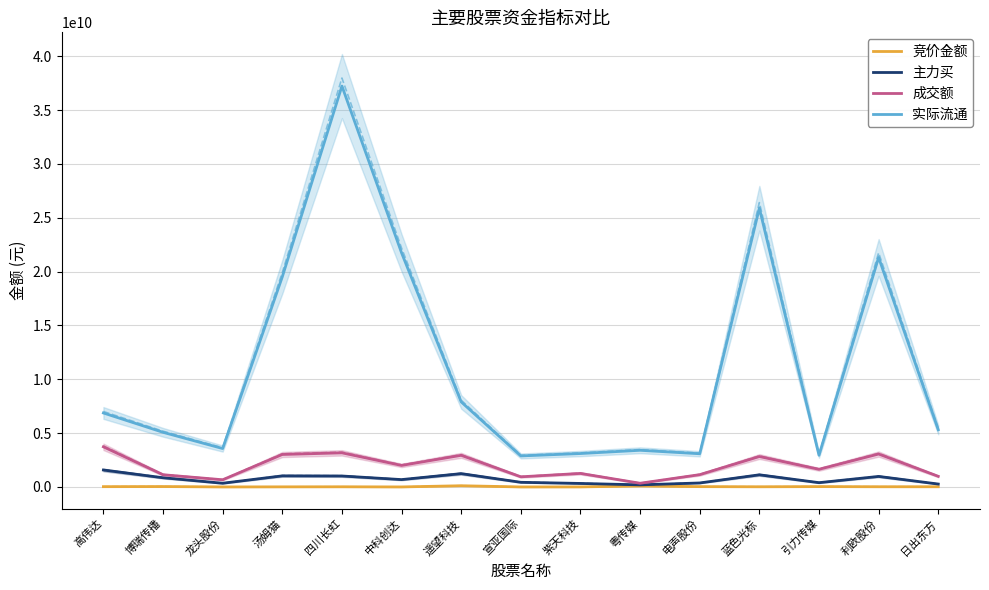

Rank the categories by 竞价金额 value from lowest to highest.

宣亚国际, 中科创达, 龙头股份, 紫天科技, 汤姆猫, 四川长虹, 蓝色光标, 日出东方, 利欧股份, 高伟达, 电声股份, 引力传媒, 博瑞传播, 粤传媒, 遥望科技